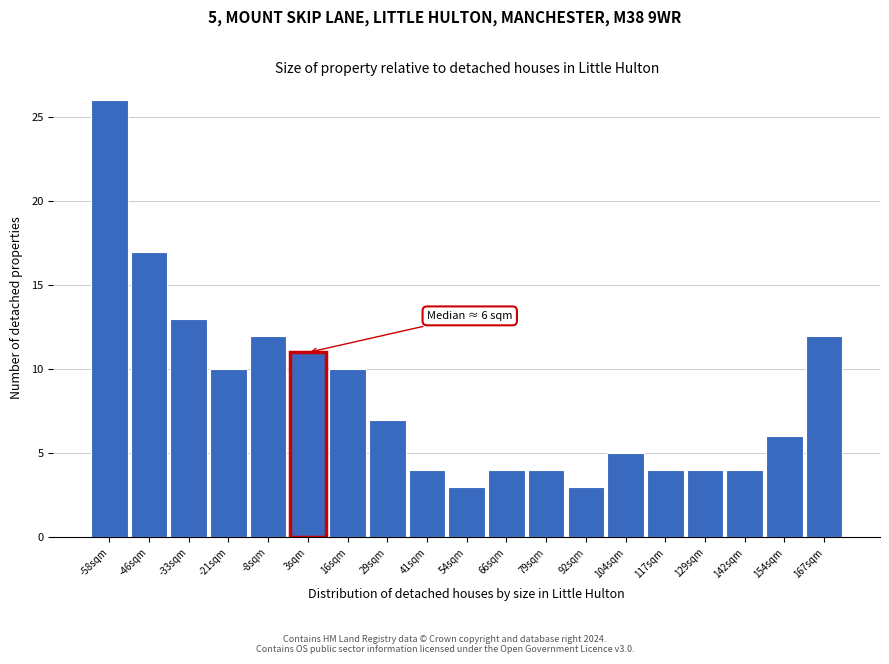

Reading left to right, extract all data points from this chart.

26	17	13	10	12	11	10	7	4	3	4	4	3	5	4	4	4	6	12